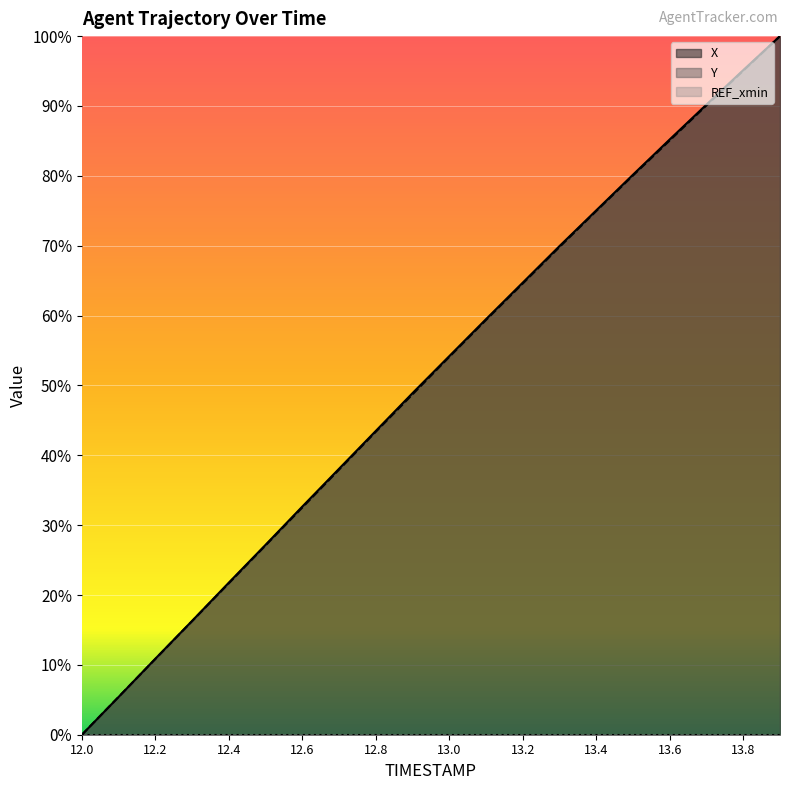

True or false: Y has more than 1 points higher than both neighbors.

False